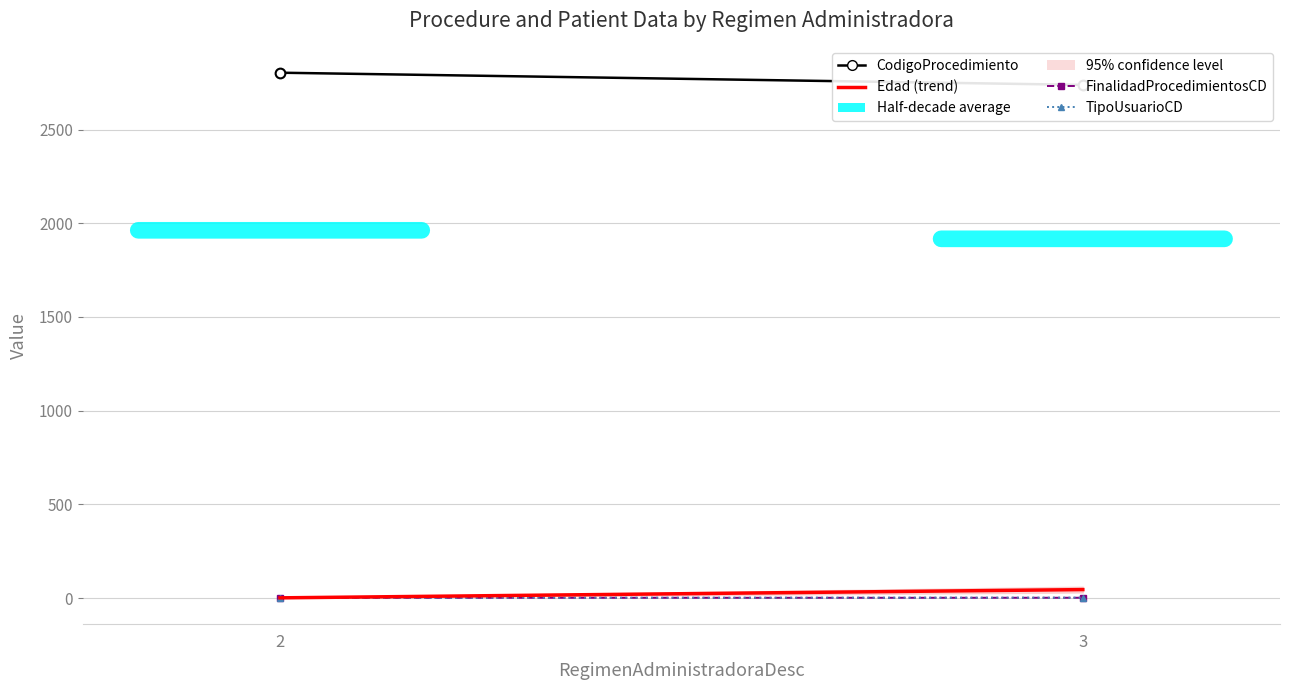

The TipoUsuarioCD series shows 3.3 at 3. True or false?

False